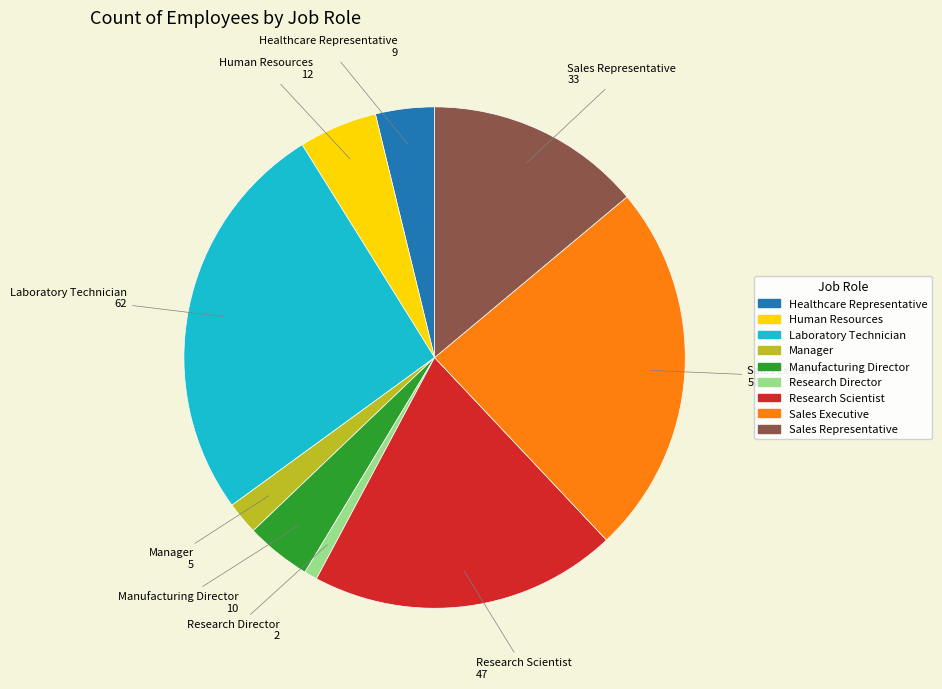

Which category has the smallest portion of the pie?

Research Director